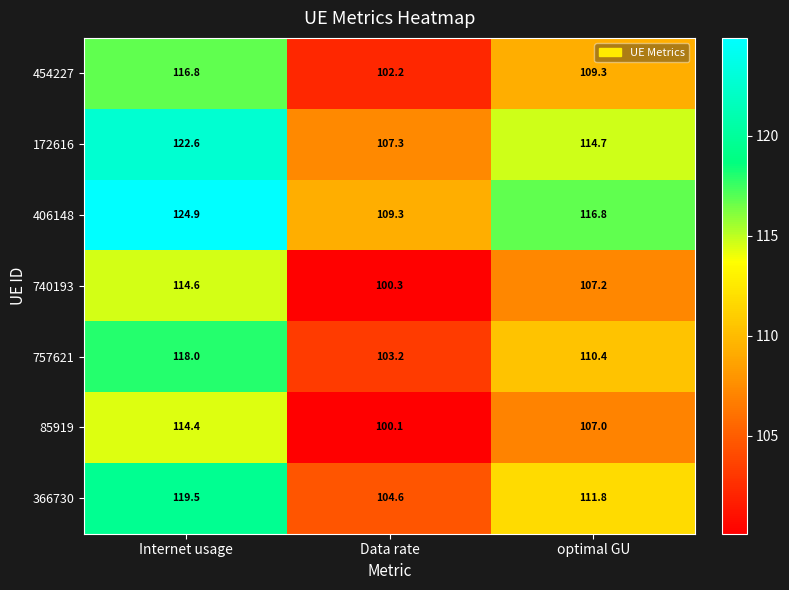

What is the total value across all series at Internet usage?

830.8